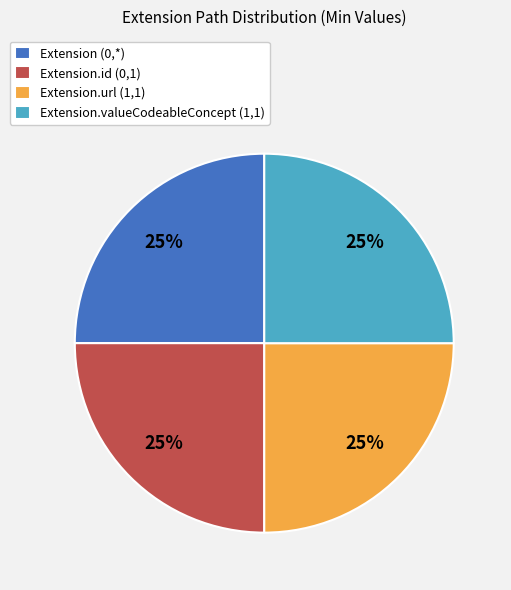

How many segments does this pie chart have?

4